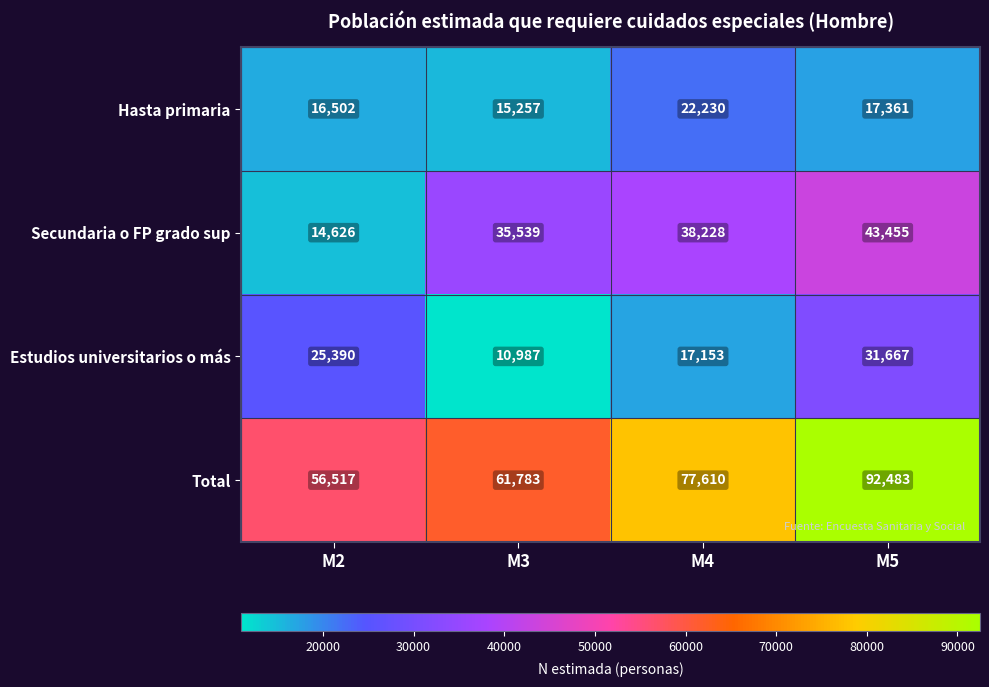

At how many categories does at least one series exceed 45902?

4